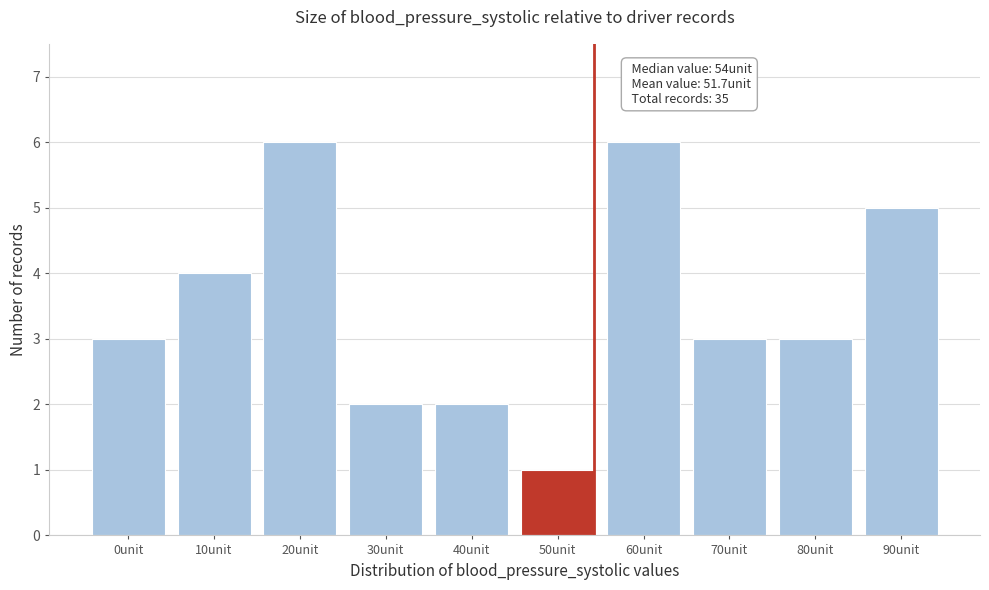

Reading left to right, extract all data points from this chart.

0unit=3	10unit=4	20unit=6	30unit=2	40unit=2	50unit=1	60unit=6	70unit=3	80unit=3	90unit=5